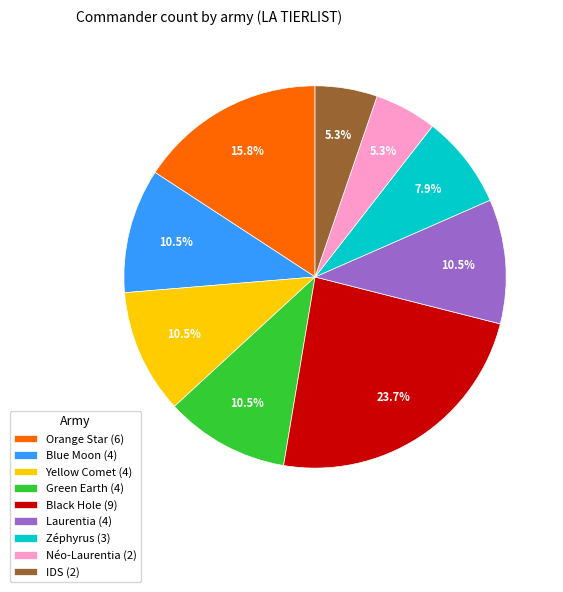

Approximately how many times larger is the value at Laurentia (4) compared to Néo-Laurentia (2)?

2.0